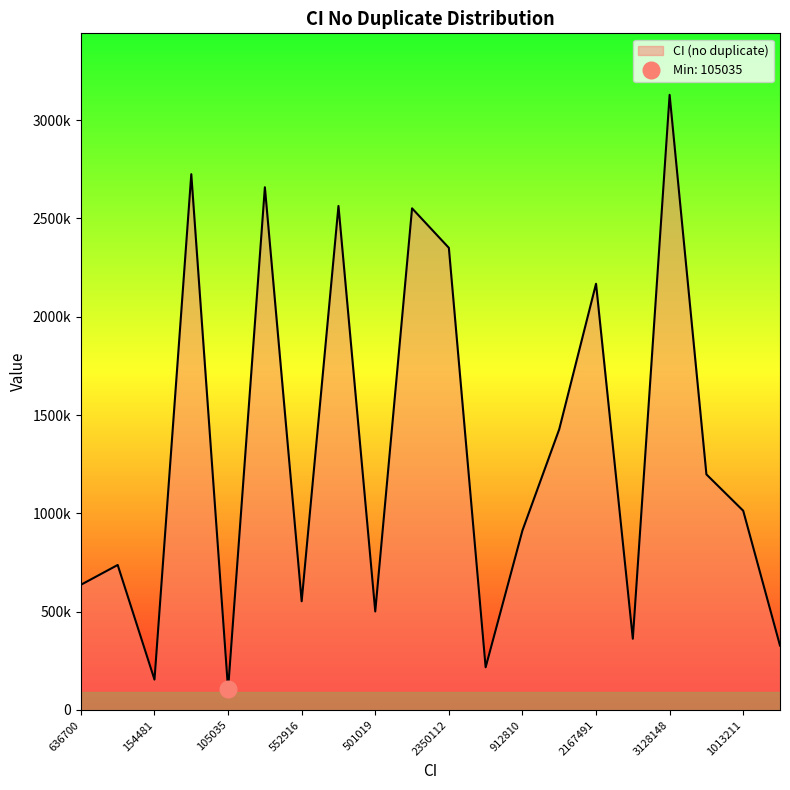

Approximately how many times larger is the value at 362094 compared to 105035?

3.4